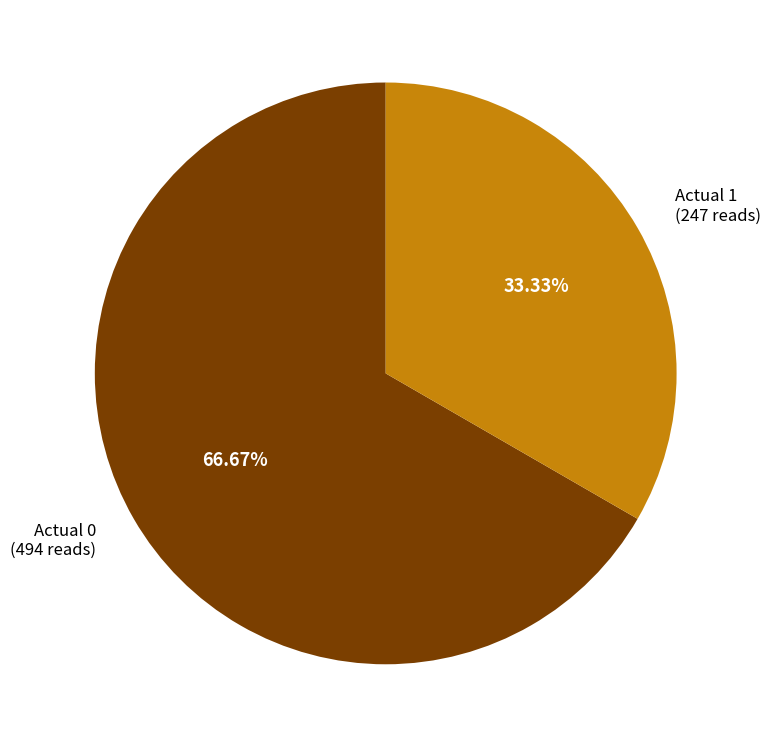

Which category accounts for the majority?

Actual 0